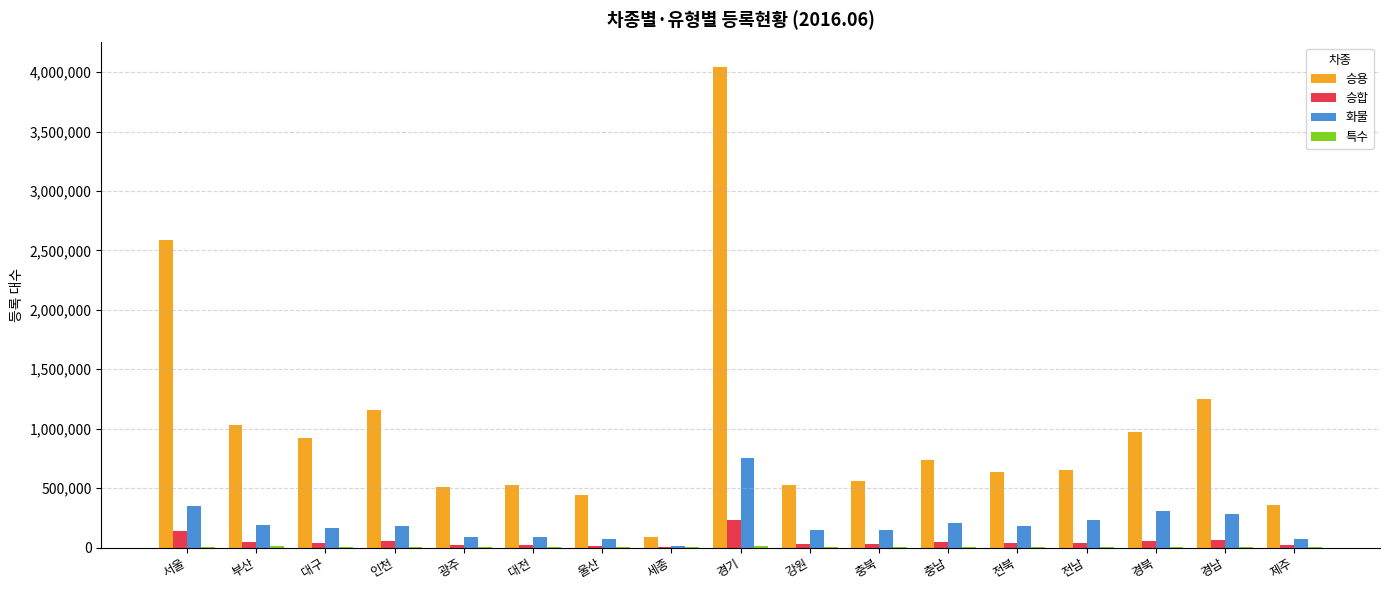

Between 서울 and 전북, which series saw the biggest shift?

승용